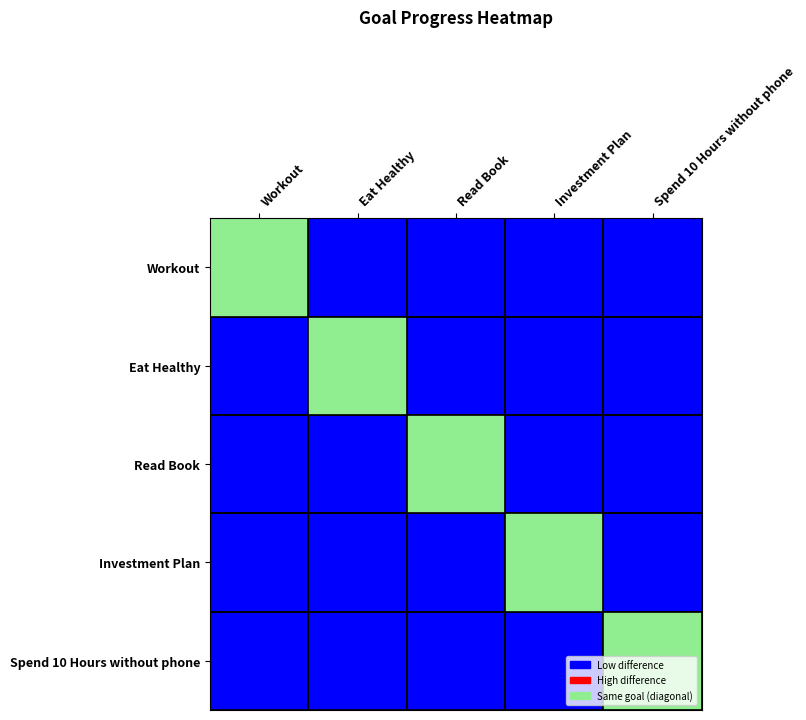

Which category has the lowest value across all series?

Eat Healthy